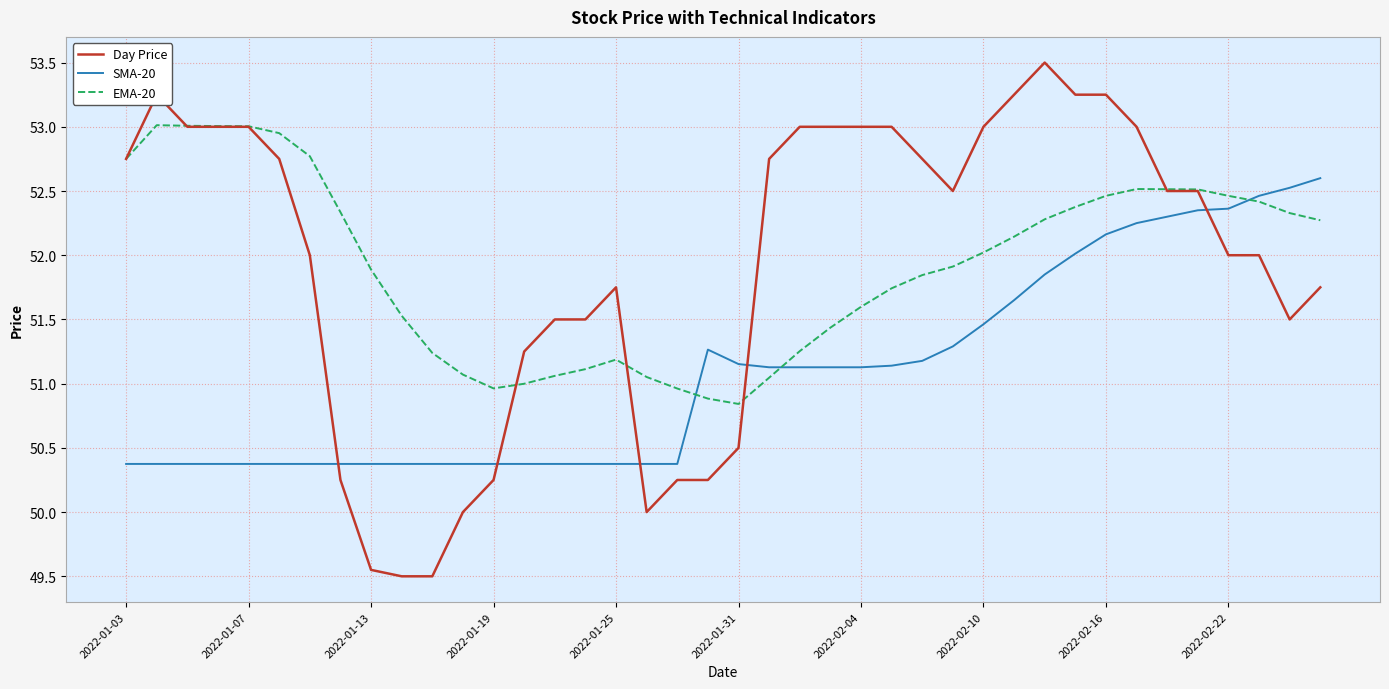

What is the maximum value for SMA-20?

52.6